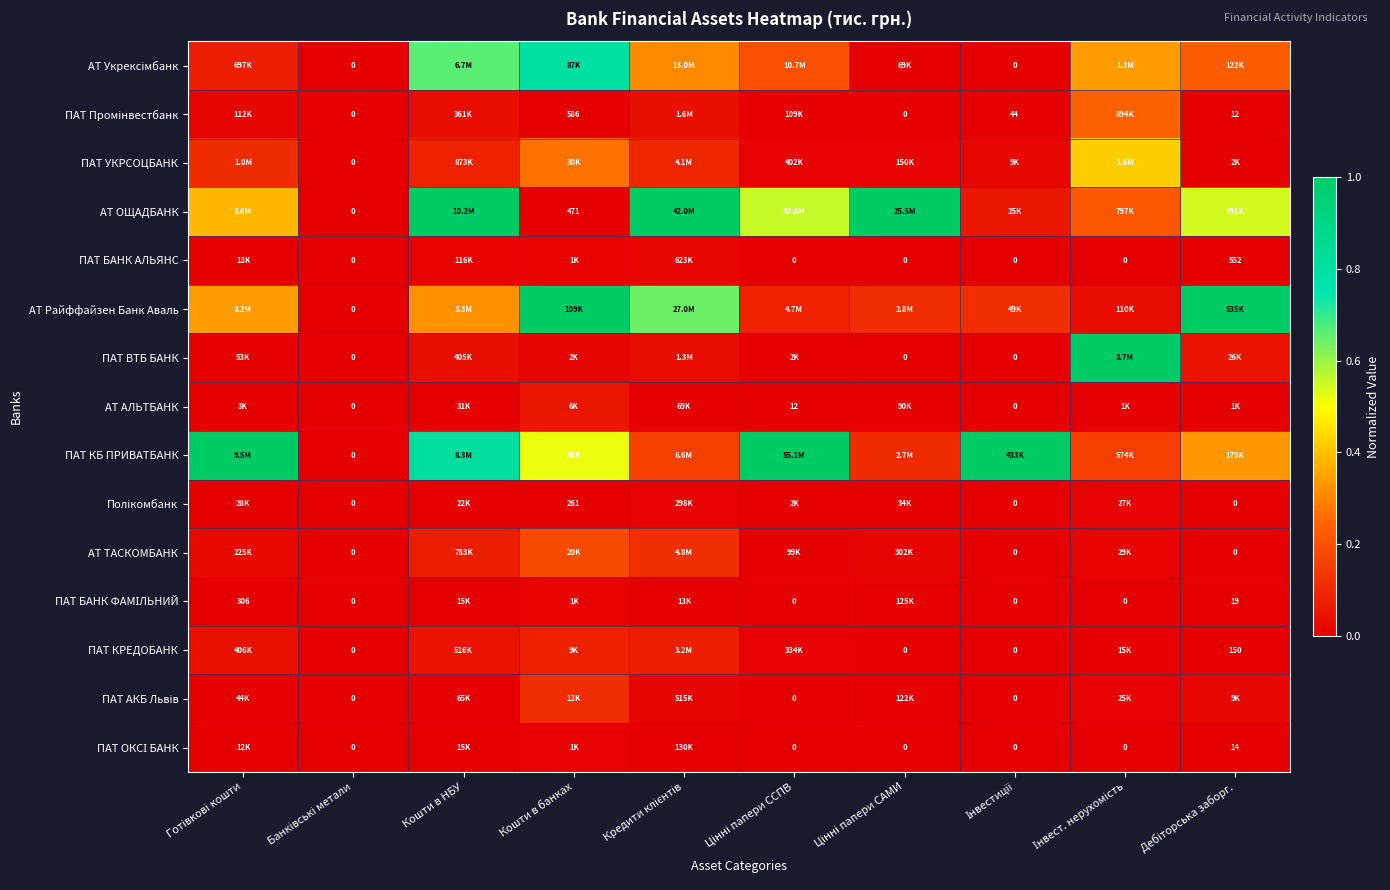

What is the greatest value displayed?

1.0